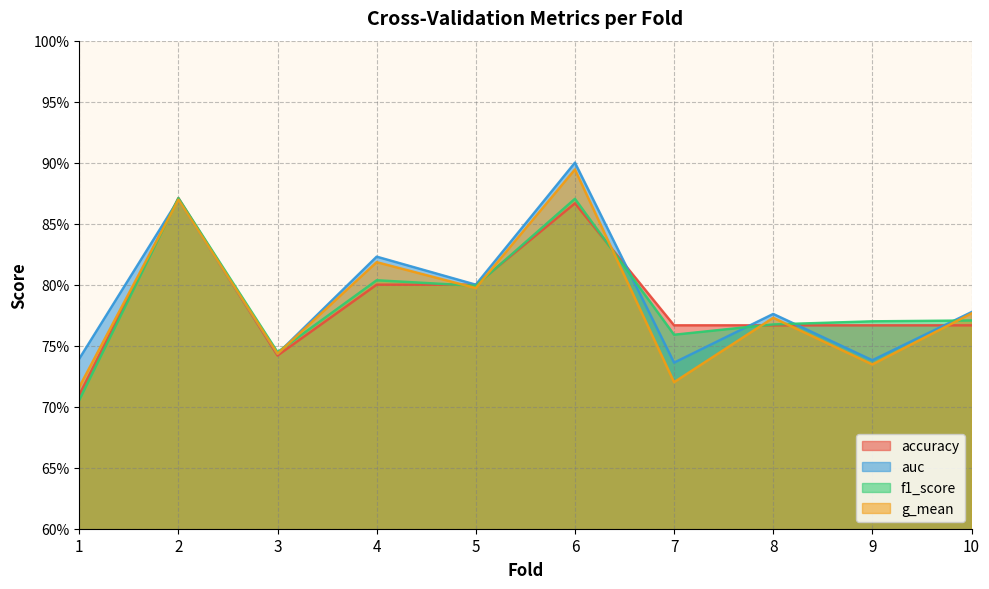

Between 8 and 3, which is larger?

8